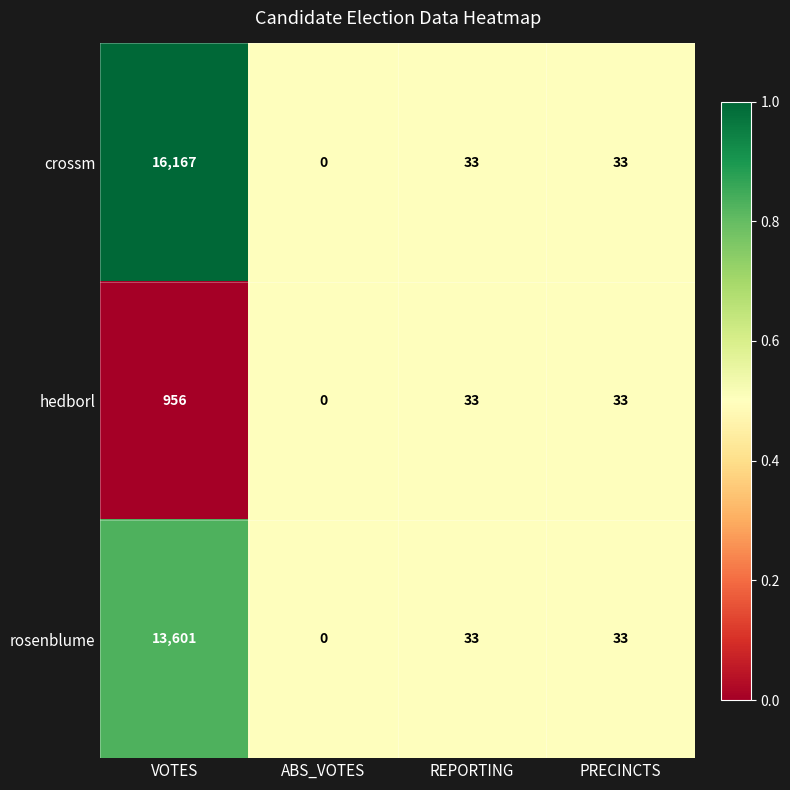

What is the greatest value displayed?

16167